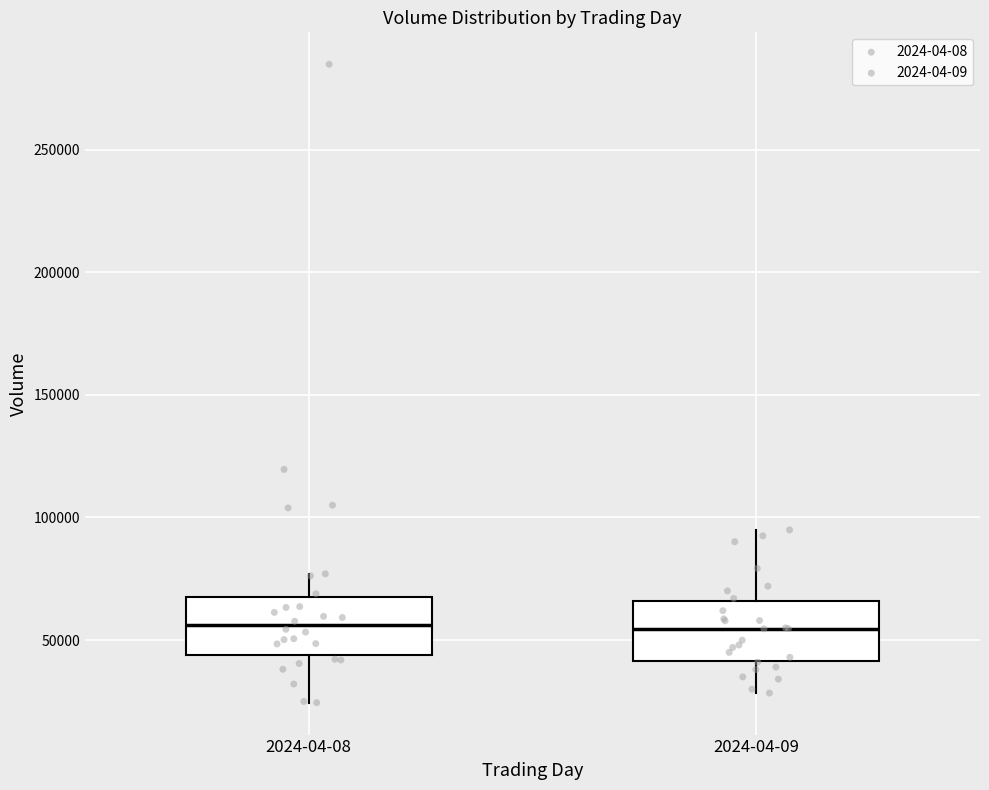

Reading left to right, read every box against the y-axis: the position of its median line, the range the box covers, and the ends of its whiskers. The values are not printed on the chart, so give them approximately, as read against the axis.

2024-04-08: median 55000, box 45000 to 70000, whiskers 25000 to 75000
2024-04-09: median 55000, box 40000 to 65000, whiskers 30000 to 95000